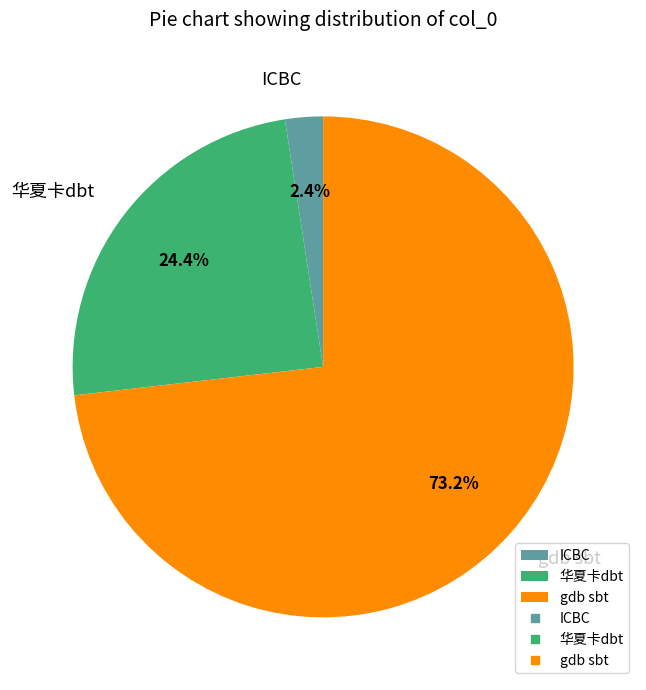

Is the sum of ICBC and 华夏卡dbt greater than half?

No